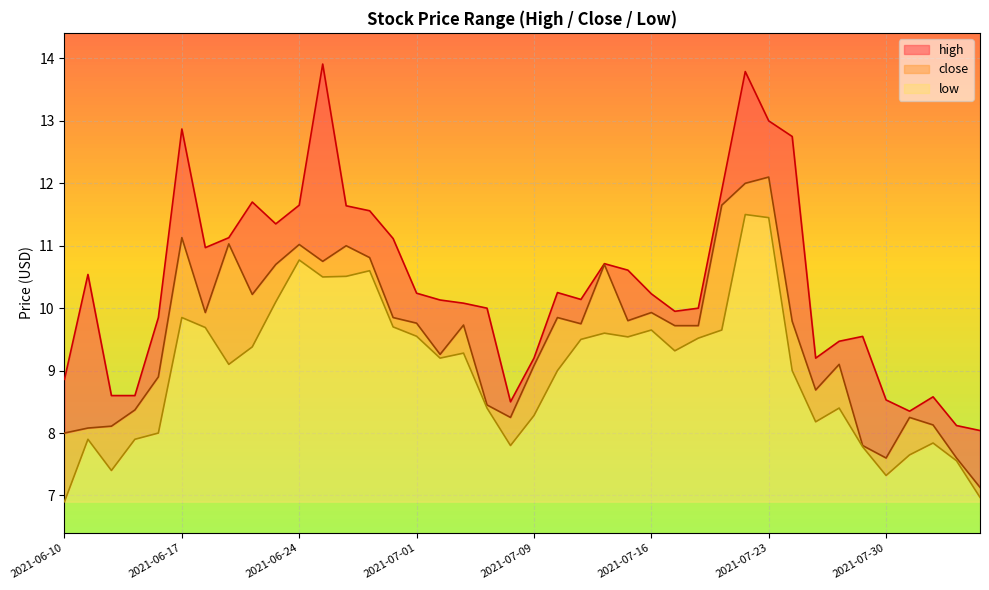

Count the number of categories in the chart.

40